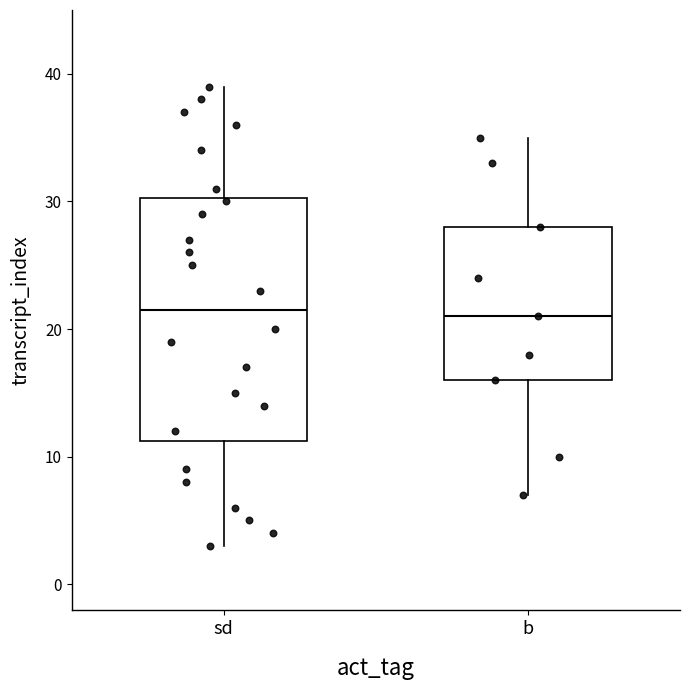

Where is the lower edge of the box for b on the y-axis? The values are not printed on the chart, so give them approximately, as read against the axis.

16